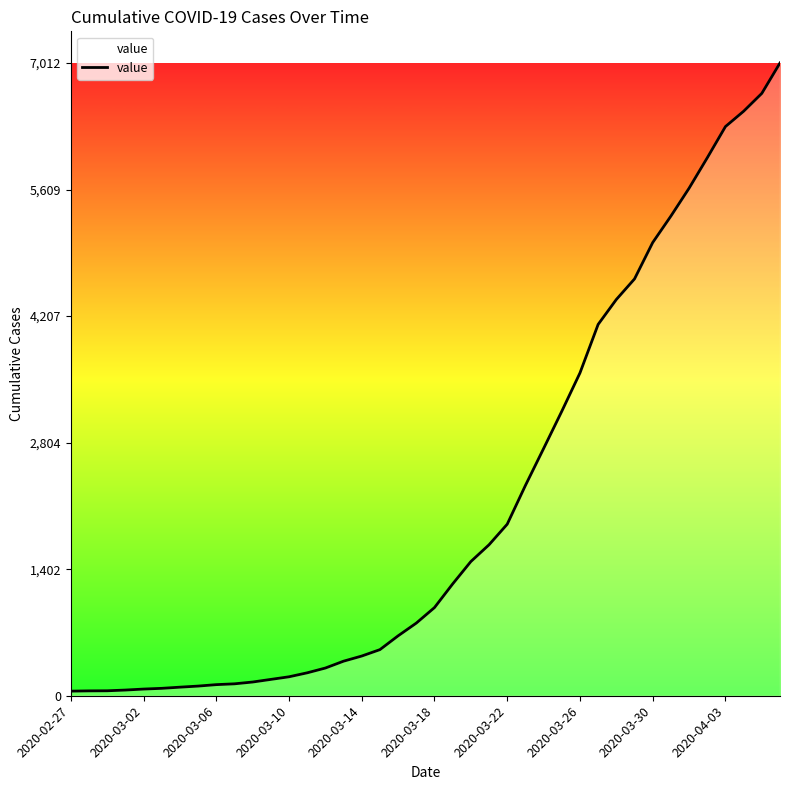

What is the greatest value displayed?

7012